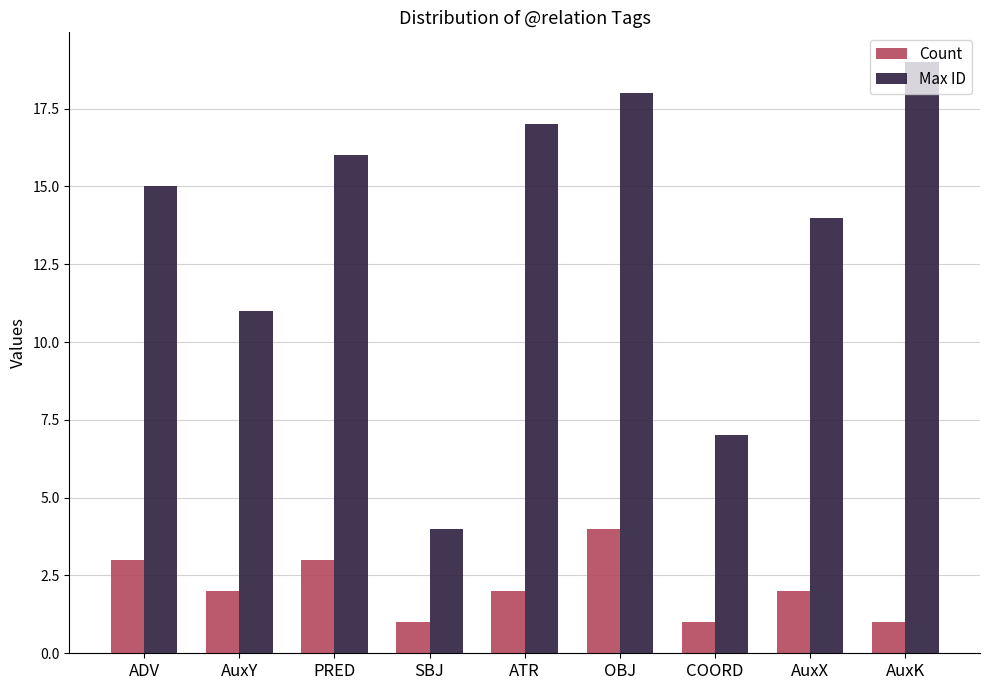

At PRED, list the series in order from largest to smallest.

Max ID, Count